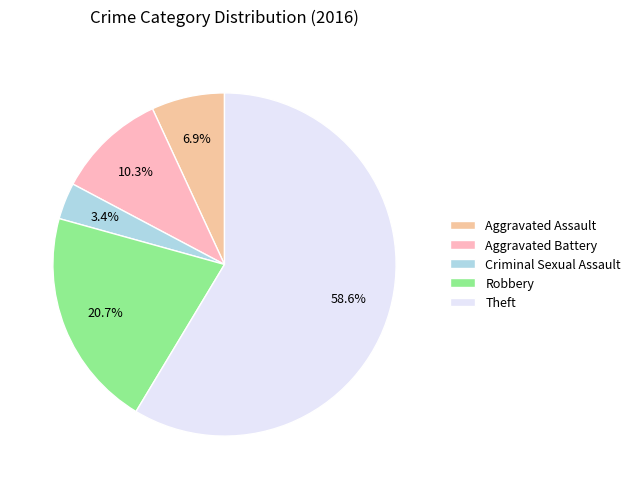

Rank the categories by value from highest to lowest.

Theft, Robbery, Aggravated Battery, Aggravated Assault, Criminal Sexual Assault